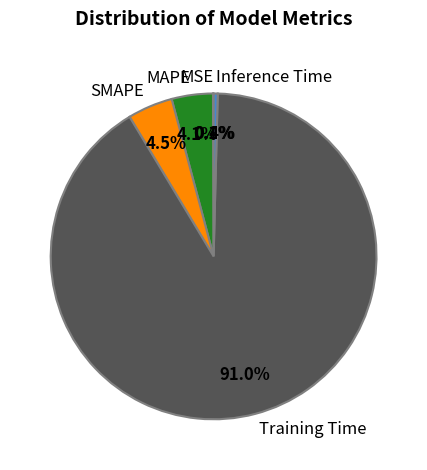

What is the largest slice in the pie chart?

Training Time